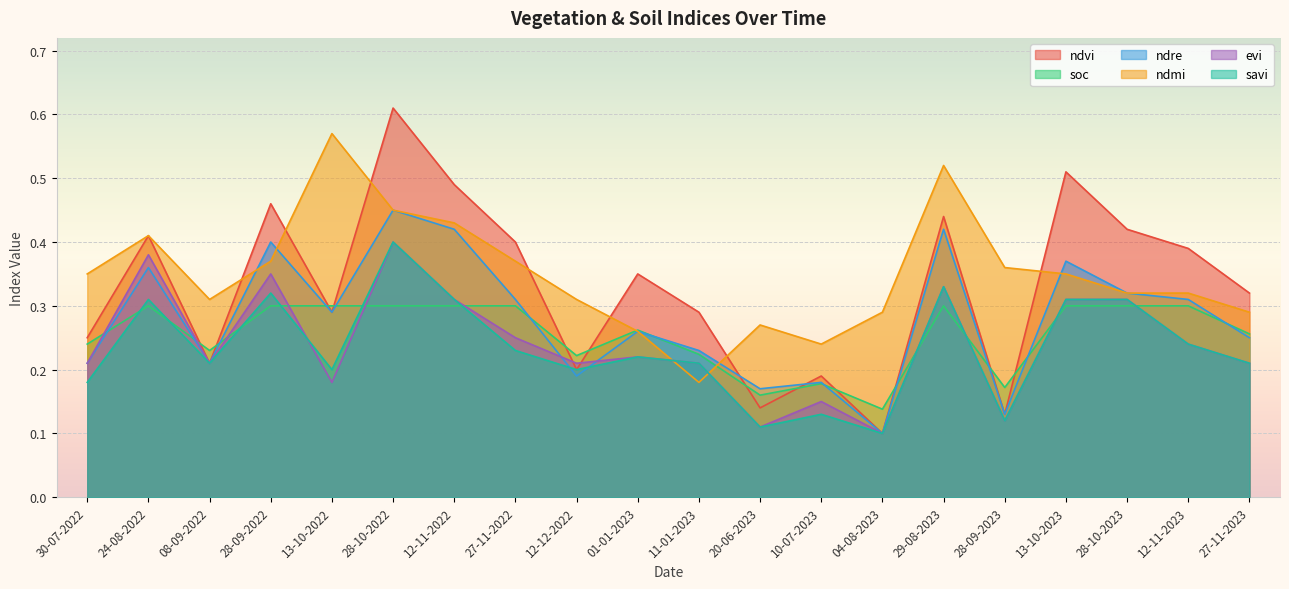

Reading left to right, what are all the values shown in this chart?

ndvi: 0.2	0.4	0.2	0.5	0.3	0.6	0.5	0.4	0.2	0.3	0.3	0.1	0.2	0.1	0.4	0.1	0.5	0.4	0.4	0.3
soc: 0.2	0.3	0.2	0.3	0.3	0.3	0.3	0.3	0.2	0.3	0.2	0.2	0.2	0.1	0.3	0.2	0.3	0.3	0.3	0.3
ndre: 0.2	0.4	0.2	0.4	0.3	0.5	0.4	0.3	0.2	0.3	0.2	0.2	0.2	0.1	0.4	0.1	0.4	0.3	0.3	0.2
ndmi: 0.3	0.4	0.3	0.4	0.6	0.5	0.4	0.4	0.3	0.3	0.2	0.3	0.2	0.3	0.5	0.4	0.3	0.3	0.3	0.3
evi: 0.2	0.4	0.2	0.3	0.2	0.4	0.3	0.2	0.2	0.2	0.2	0.1	0.1	0.1	0.3	0.1	0.3	0.3	0.2	0.2
savi: 0.2	0.3	0.2	0.3	0.2	0.4	0.3	0.2	0.2	0.2	0.2	0.1	0.1	0.1	0.3	0.1	0.3	0.3	0.2	0.2